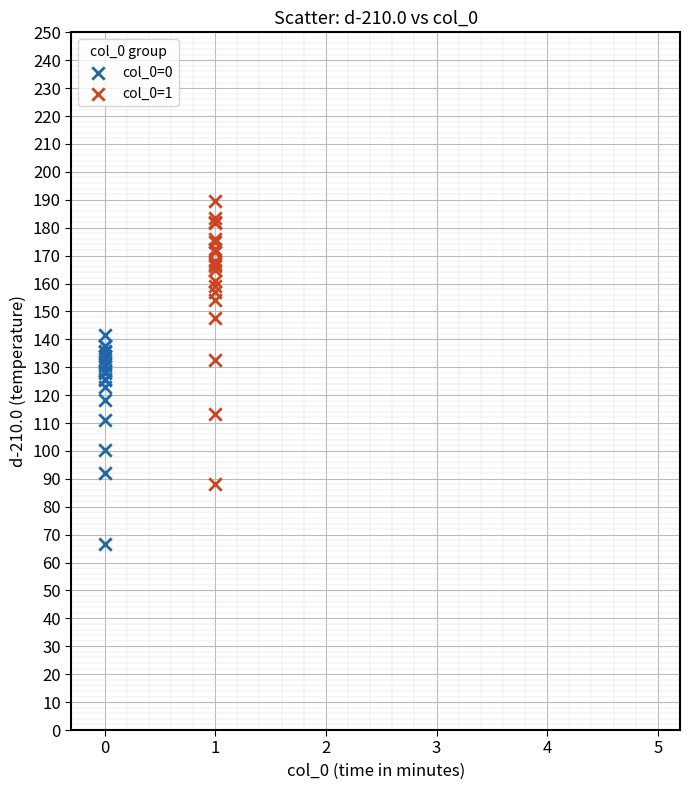

Which series reaches the minimum Y coordinate?

col_0=0